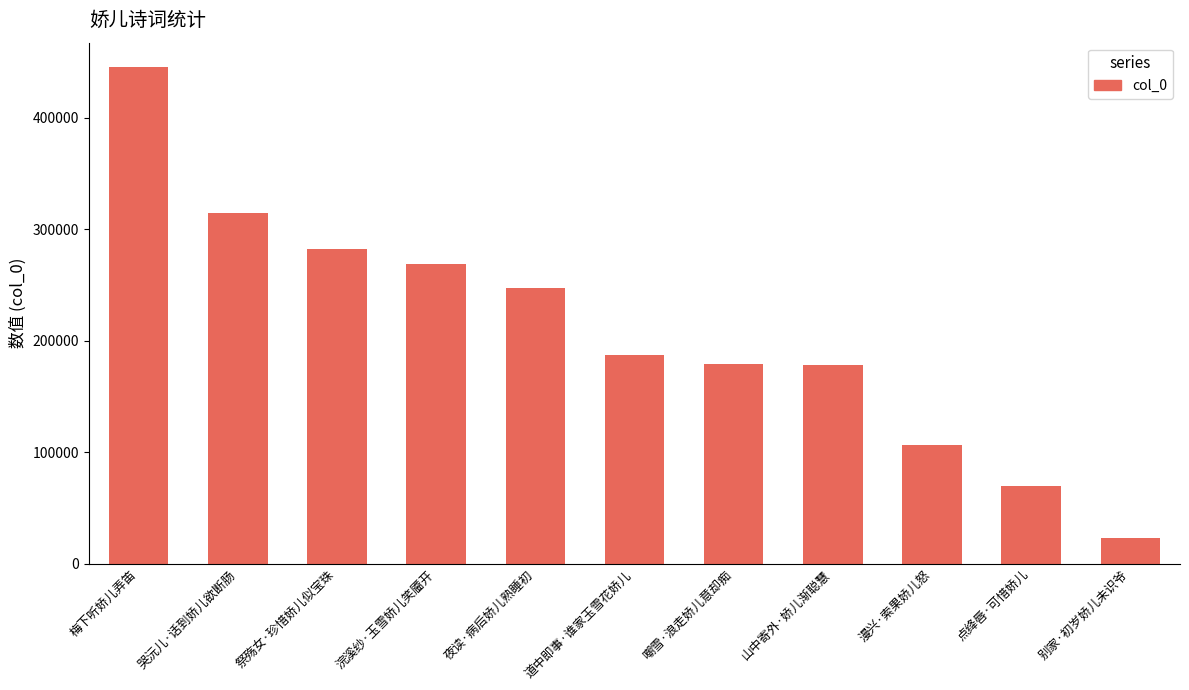

What is the difference between the values at 嘲雪·浪走娇儿意却痴 and 道中即事·谁家玉雪花娇儿?

8128